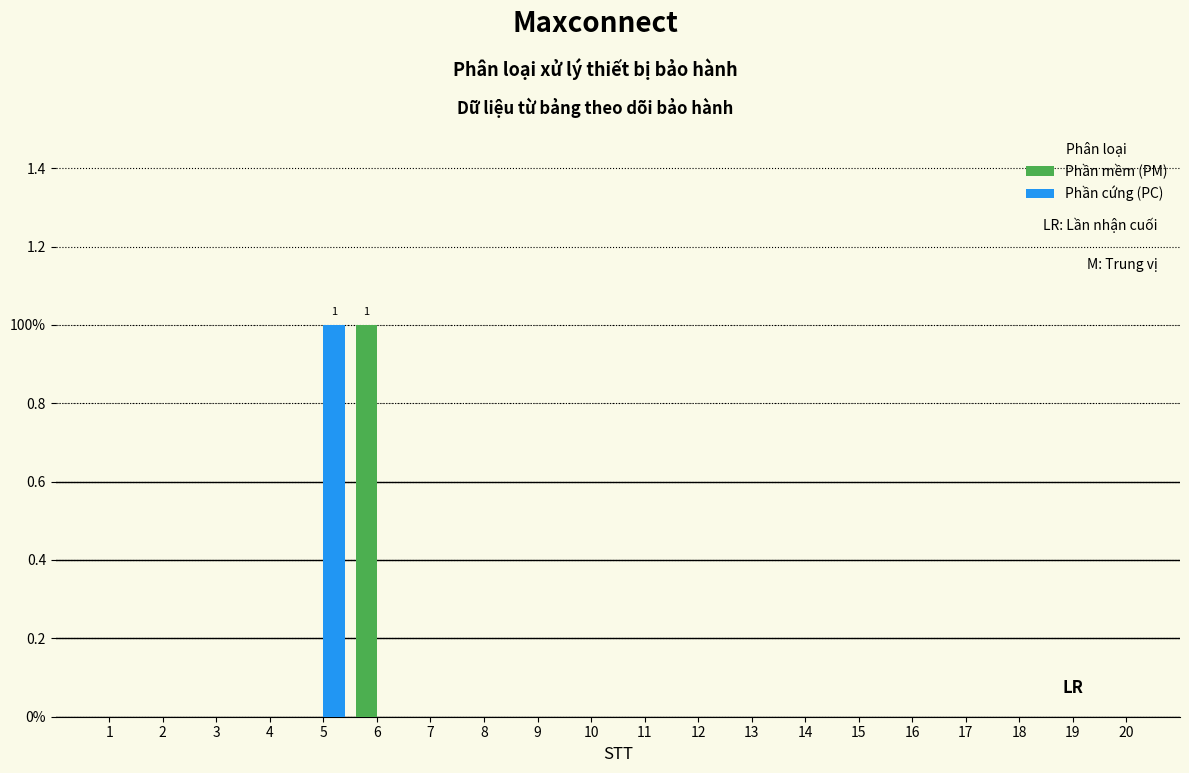

Does the chart contain stacked bars?

No